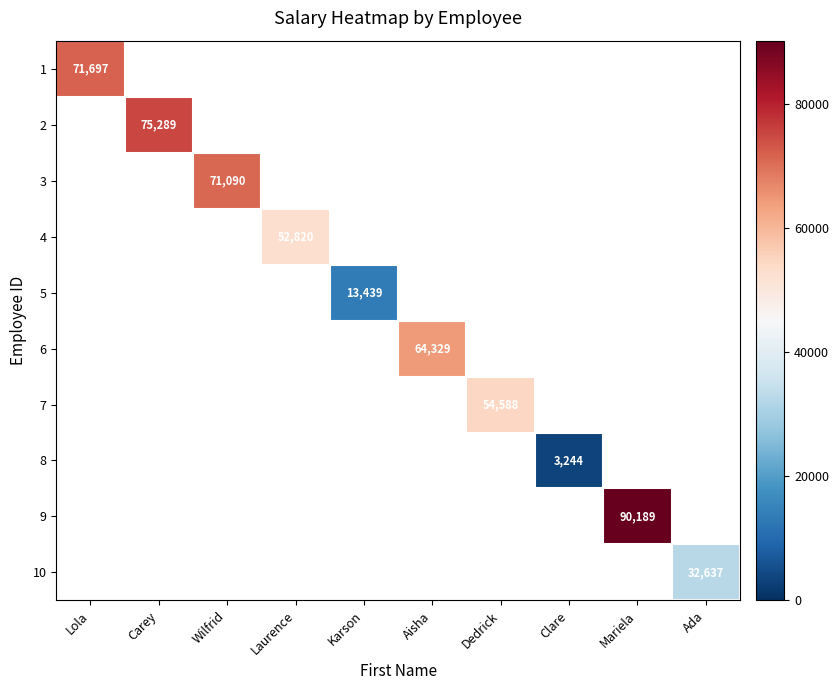

The value of 1 at Lola is 45183. True or false?

False